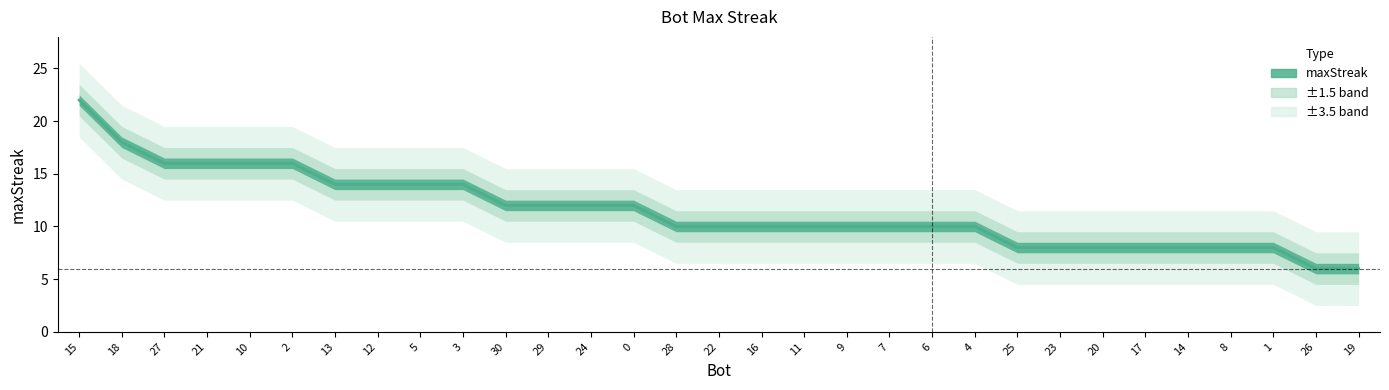

Reading left to right, list all the values displayed in this chart.

22	18	16	16	16	16	14	14	14	14	12	12	12	12	10	10	10	10	10	10	10	10	8	8	8	8	8	8	8	6	6